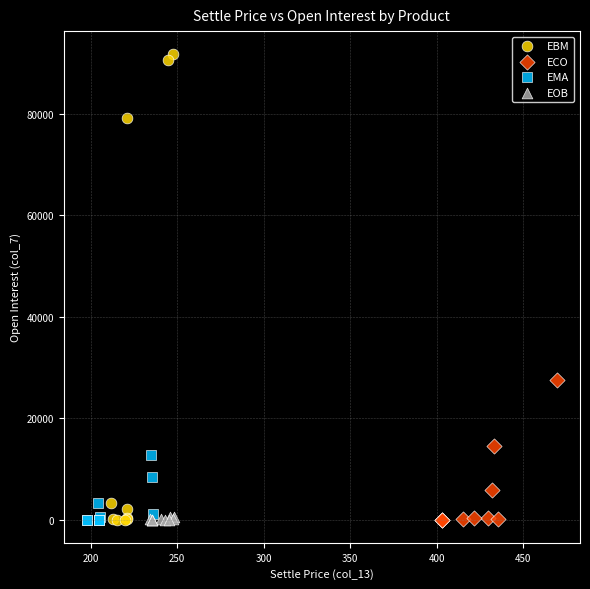

Which series has the largest Y range (max minus min)?

EBM